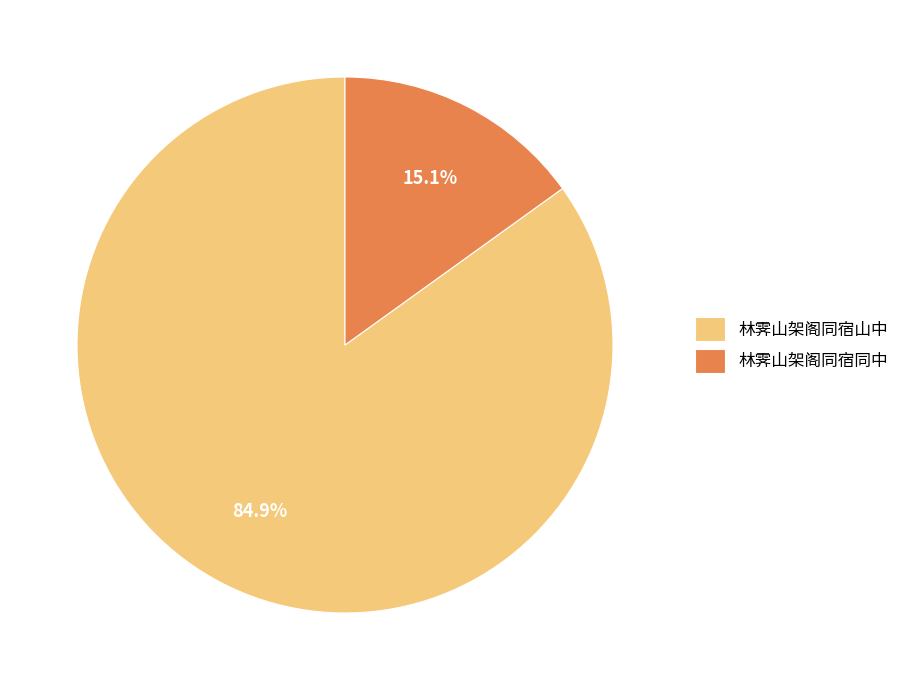

What is the ratio of the value at 林霁山架阁同宿山中 to the value at 林霁山架阁同宿同中?

5.6